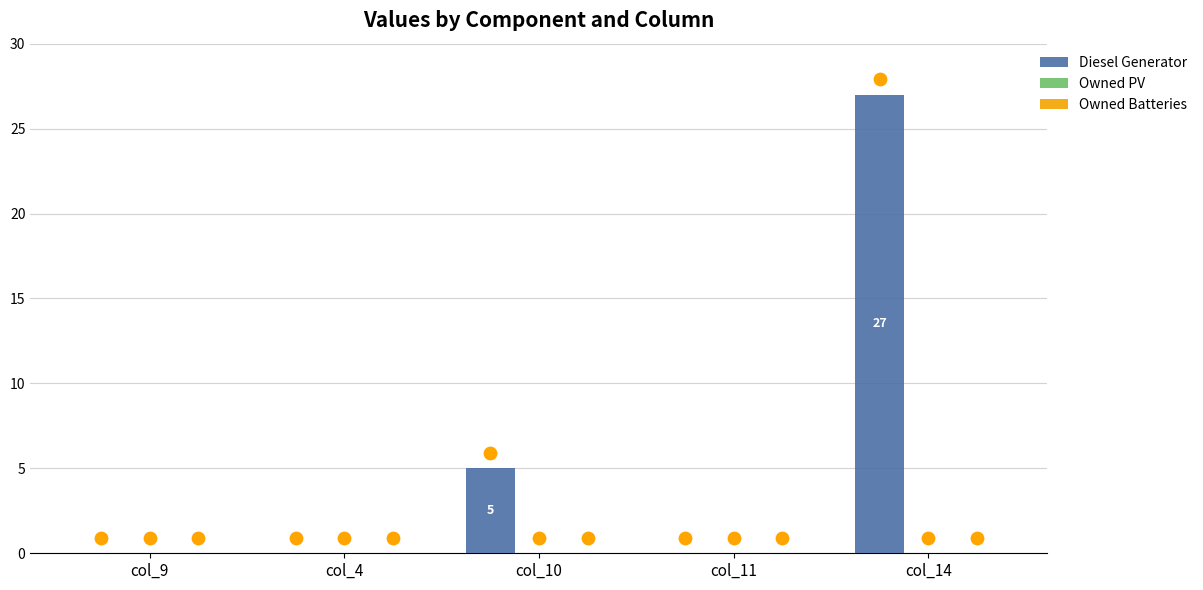

Which series contains the highest Y value?

Diesel Generator